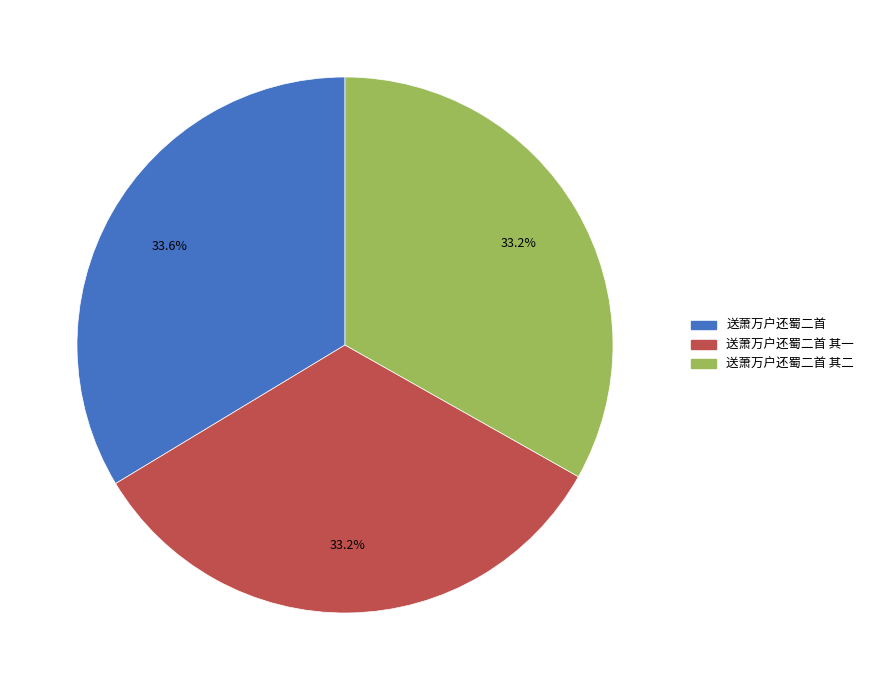

Is there a majority slice in this chart?

No